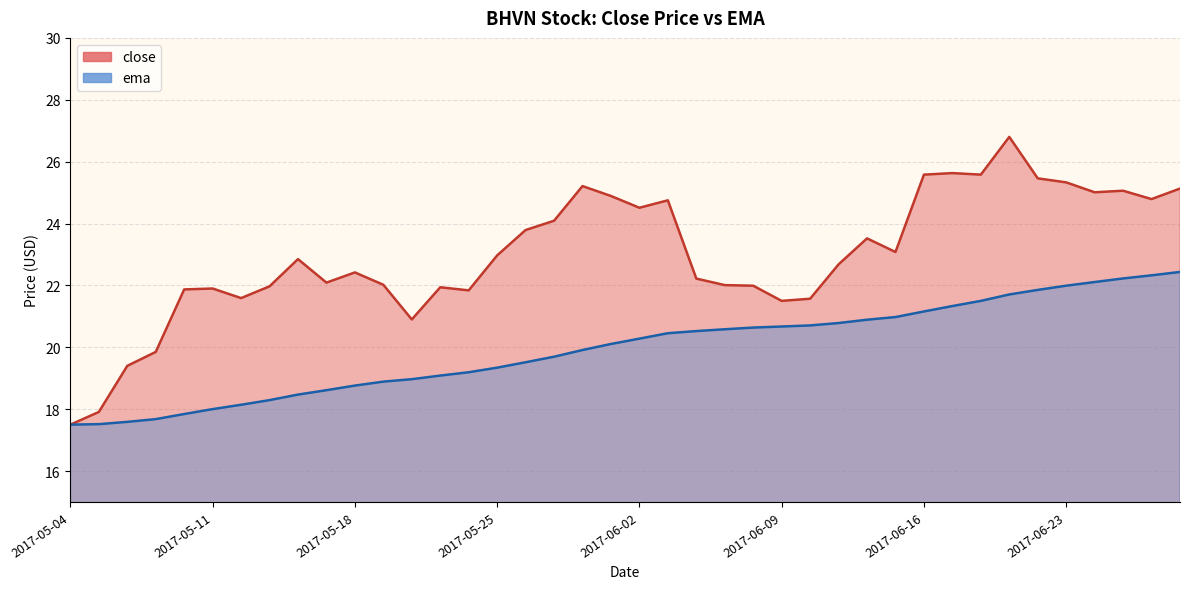

Reading right to left, list all the values displayed in this chart.

close: 25.1	24.8	25.1	25.0	25.3	25.5	26.8	25.6	25.6	25.6	23.1	23.5	22.7	21.6	21.5	22.0	22.0	22.2	24.8	24.5	24.9	25.2	24.1	23.8	23.0	21.8	21.9	20.9	22.0	22.4	22.1	22.9	22.0	21.6	21.9	21.9	19.9	19.4	17.9	17.5
ema: 22.4	22.3	22.2	22.1	22.0	21.9	21.7	21.5	21.3	21.2	21.0	20.9	20.8	20.7	20.7	20.6	20.6	20.5	20.5	20.3	20.1	19.9	19.7	19.5	19.3	19.2	19.1	19.0	18.9	18.8	18.6	18.5	18.3	18.1	18.0	17.8	17.7	17.6	17.5	17.5